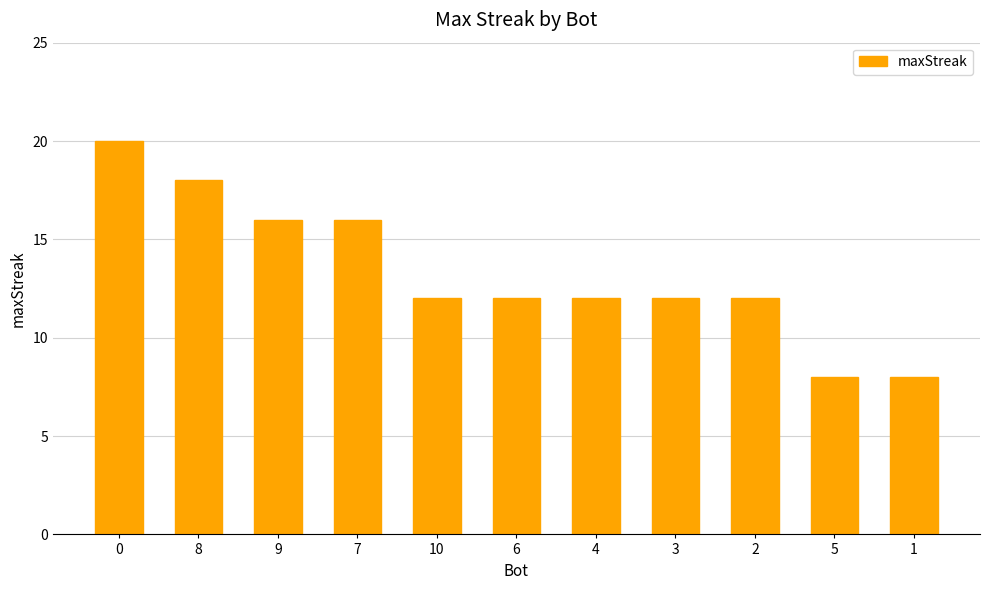

What is the approximate value at 1, to the nearest 10?

10